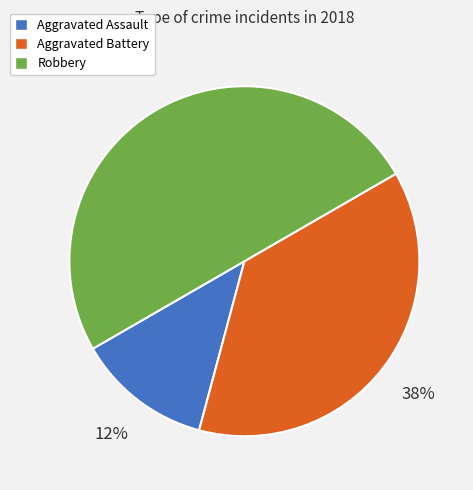

What percentage is the Robbery slice, to the nearest percent?

50%